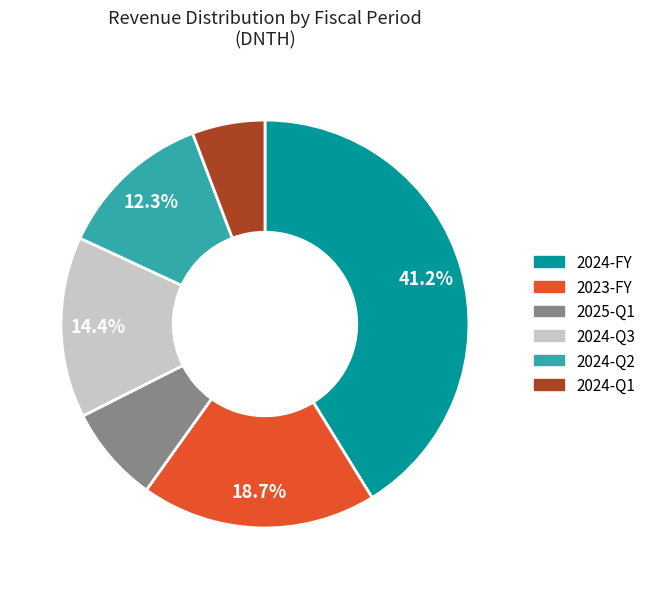

Is there any slice that represents more than half of the pie?

No